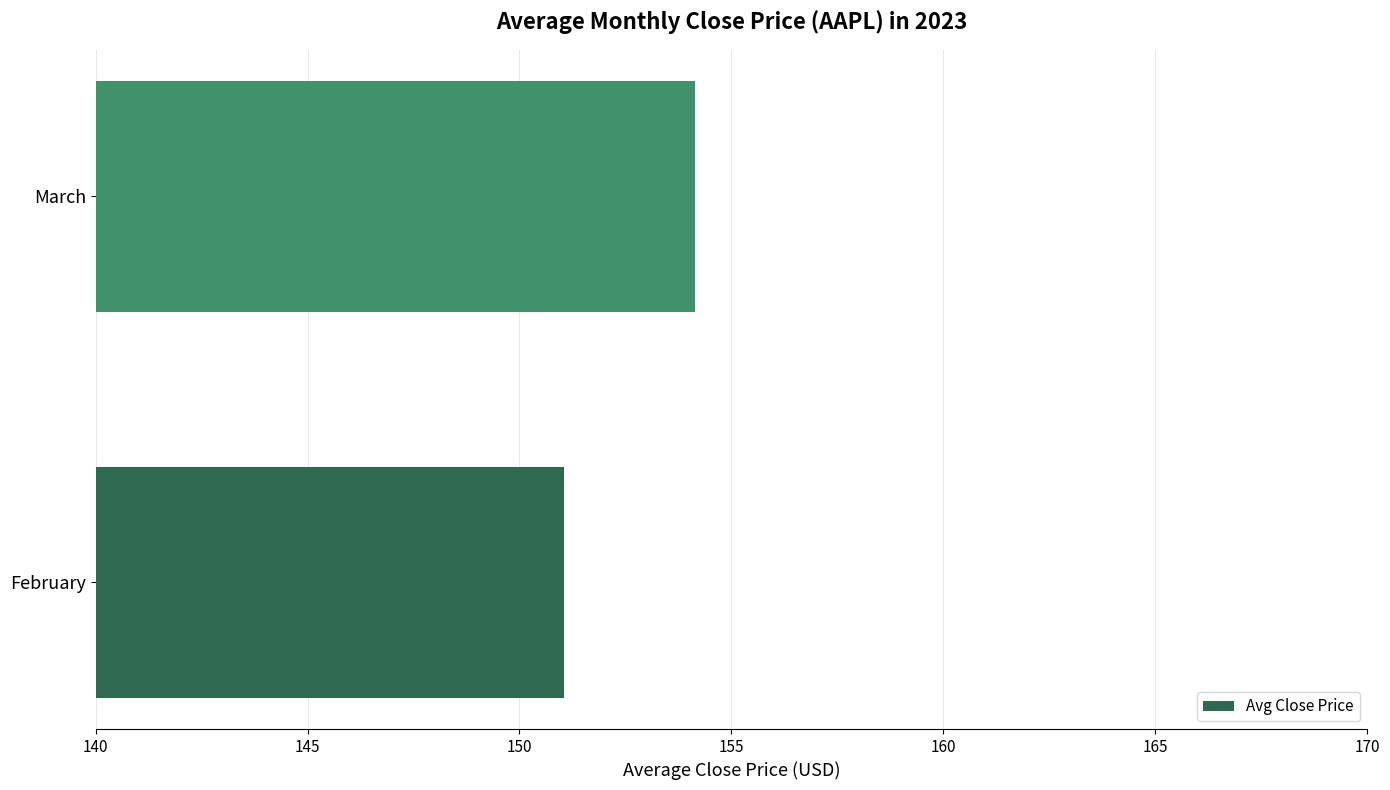

List the labels in order of value, largest first.

March, February